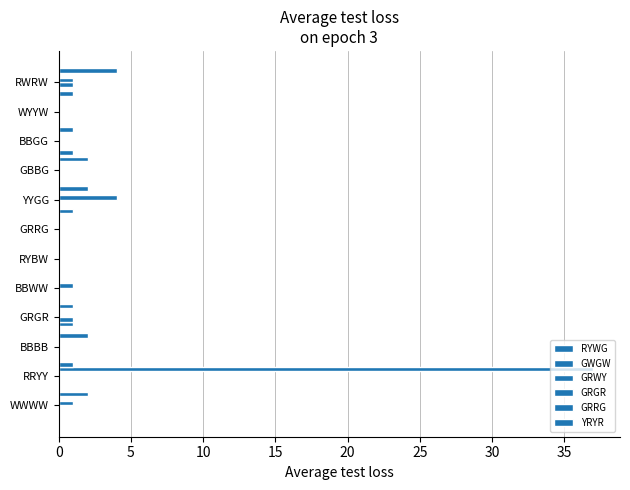

How many categories are shown in the chart?

12